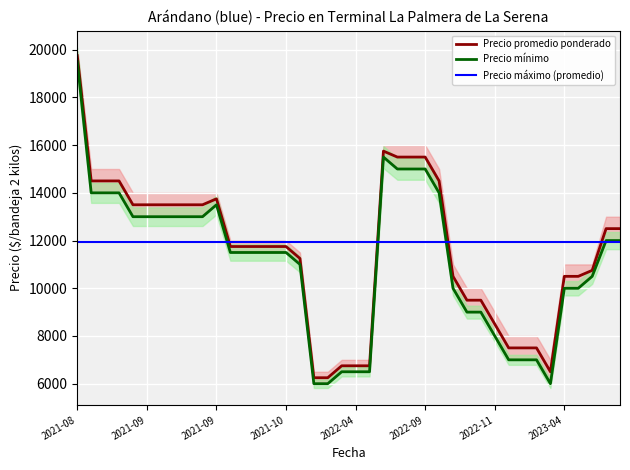

What is the smallest value displayed?

6000